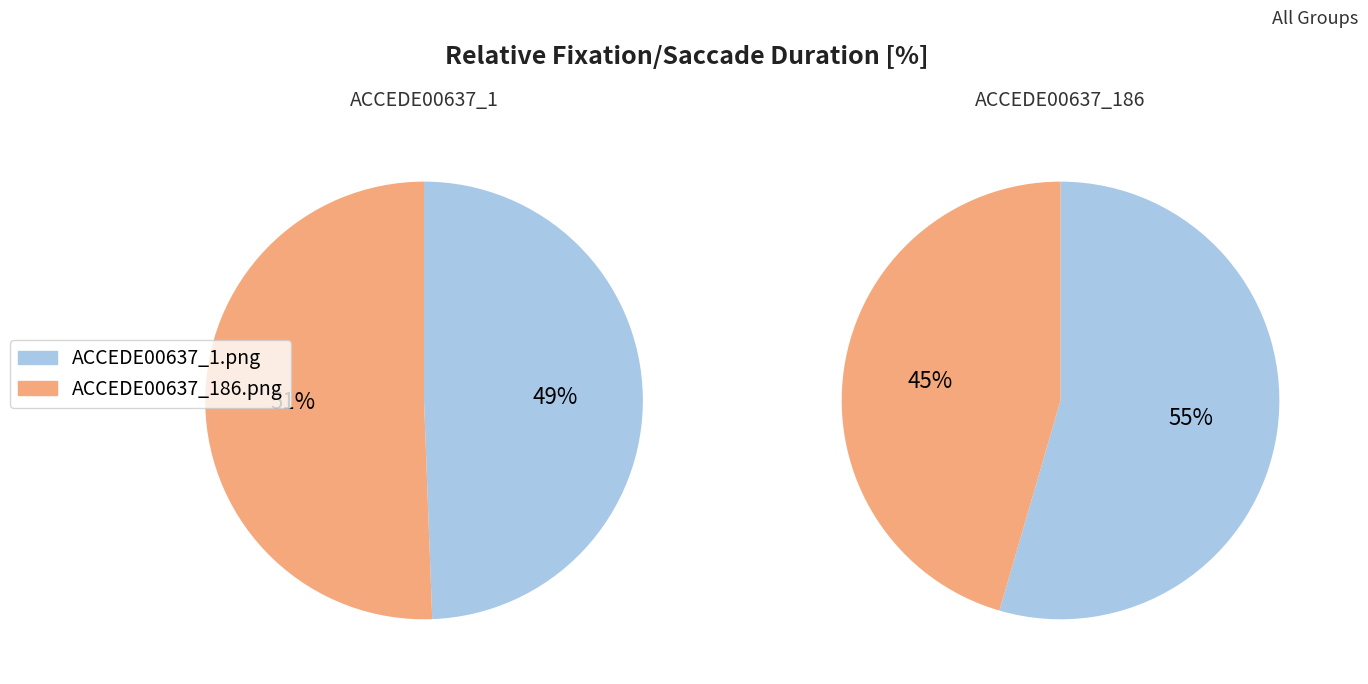

What is the smallest slice in the pie chart?

ACCEDE00637_1.png